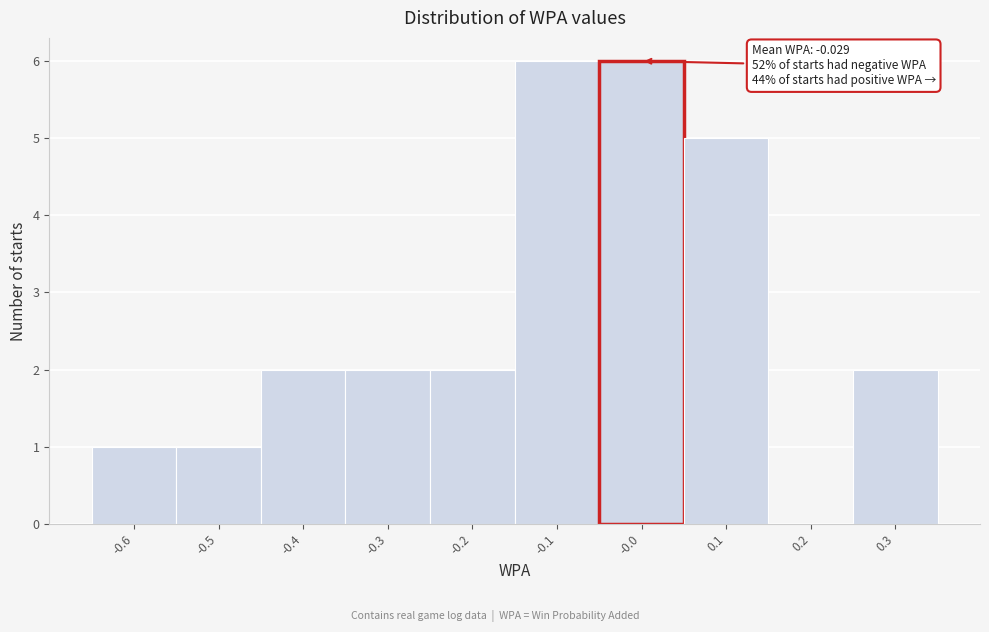

Reading right to left, extract all data points from this chart.

0.3=2	0.2=0	0.1=5	-0.0=6	-0.1=6	-0.2=2	-0.3=2	-0.4=2	-0.5=1	-0.6=1